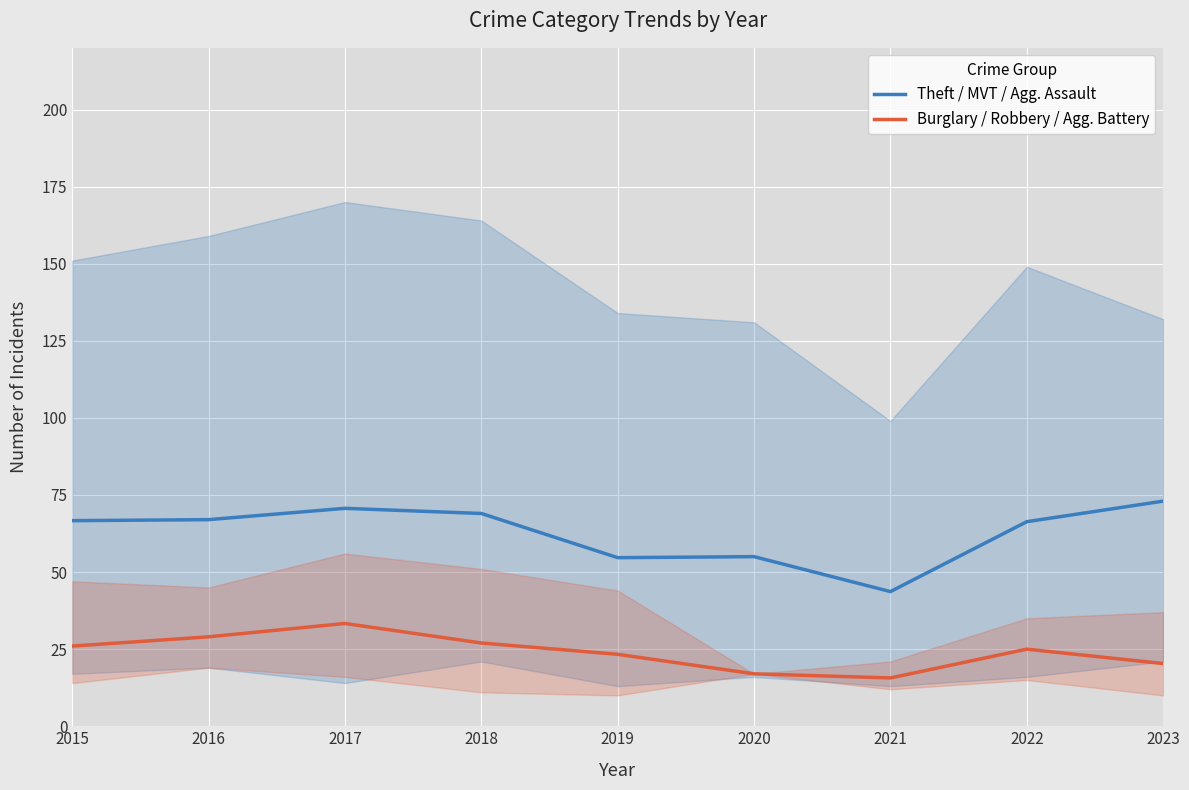

Reading left to right, extract all data points from this chart.

Theft / MVT / Agg. Assault: 66.7	67.0	70.7	69.0	54.7	55.0	43.7	66.3	73.0
Burglary / Robbery / Agg. Battery: 26.0	29.0	33.3	27.0	23.3	17.0	15.7	25.0	20.3